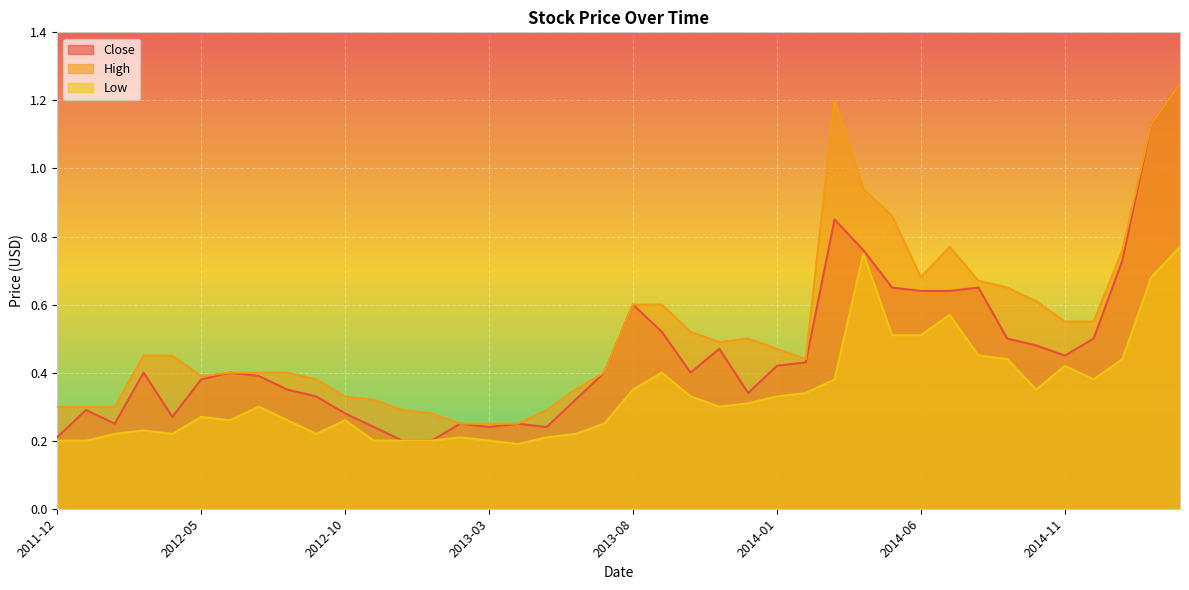

Which series has the widest spread of values?

Close